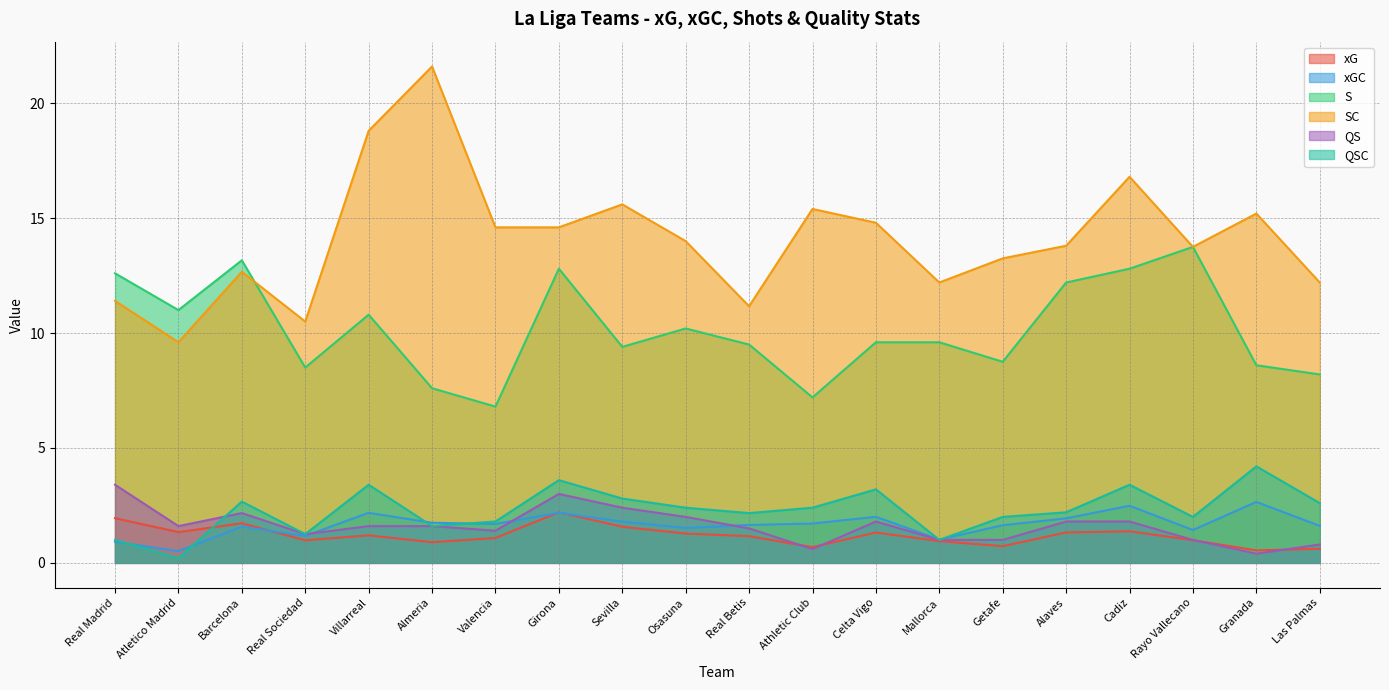

What is the difference between the maximum and second lowest values in the QS series?

2.8